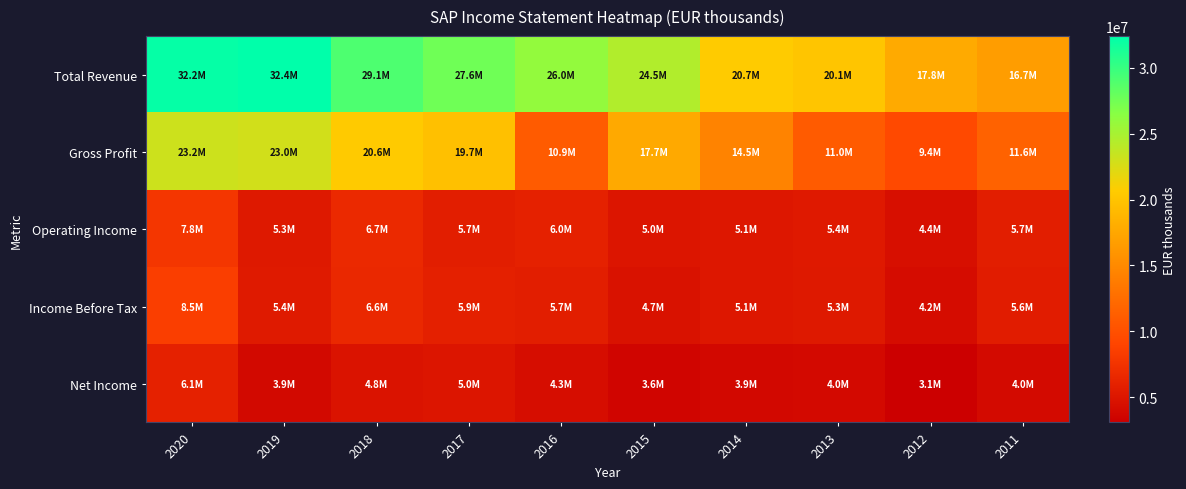

At which category is the sum across all series the highest?

2020